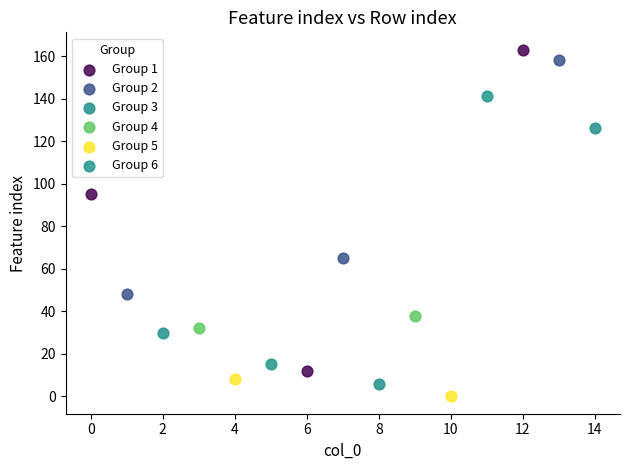

What are all the series names shown in the legend?

Group 1, Group 2, Group 3, Group 4, Group 5, Group 6